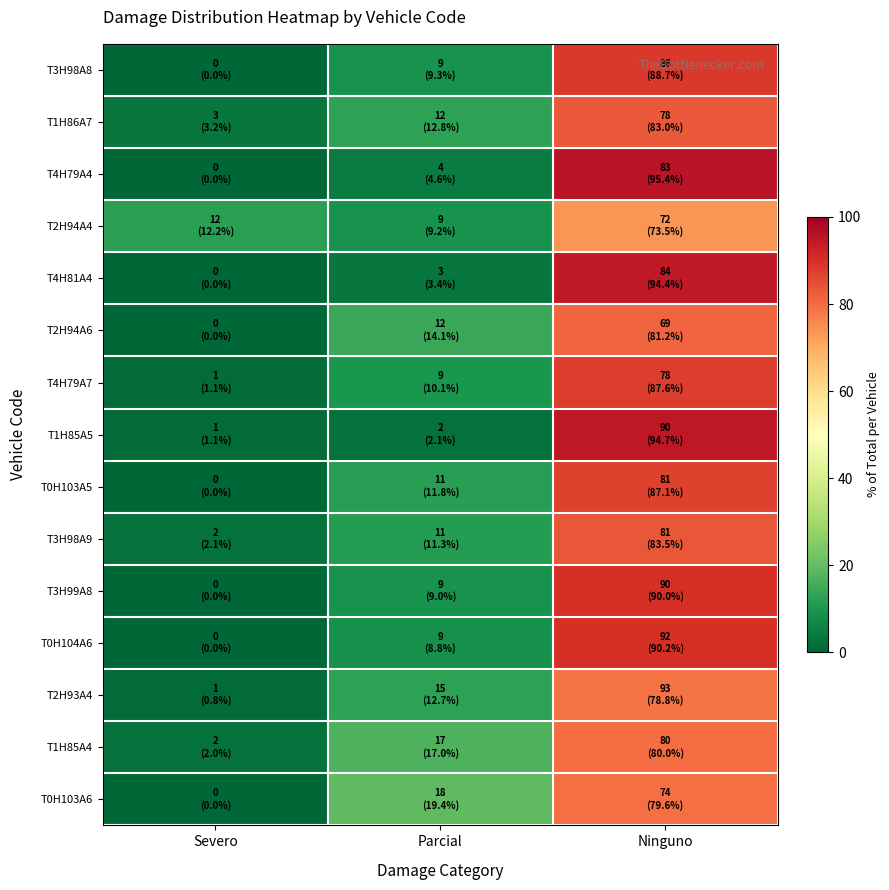

What is the difference between the highest and lowest values at Ninguno?

21.9